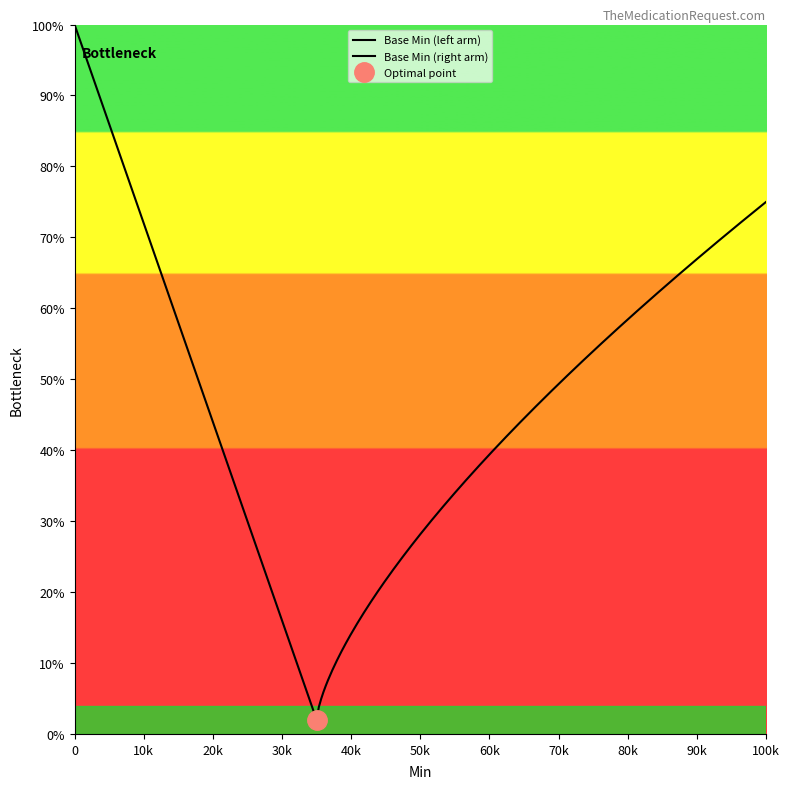

Is this an area chart (filled region under the line)?

No